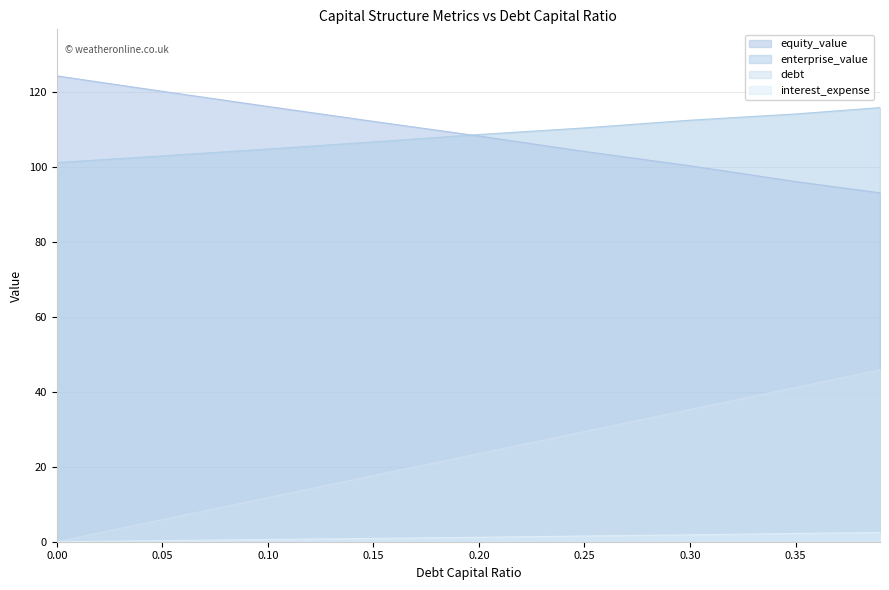

How many values in interest_expense are above zero?

8